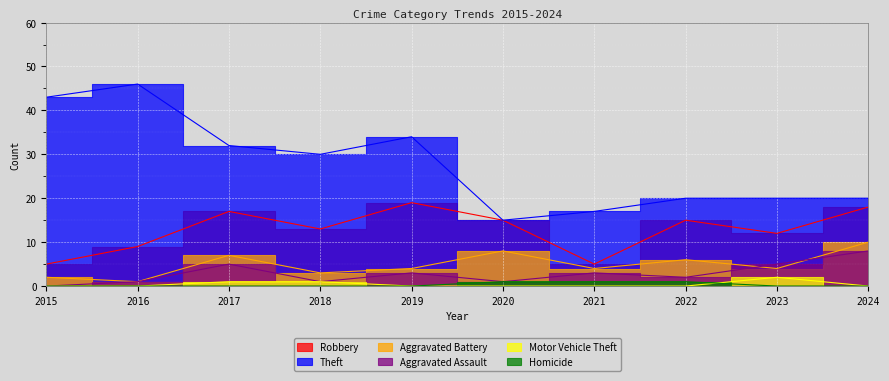

What is the sum of the Aggravated Battery values at 2023 and 2015?

6